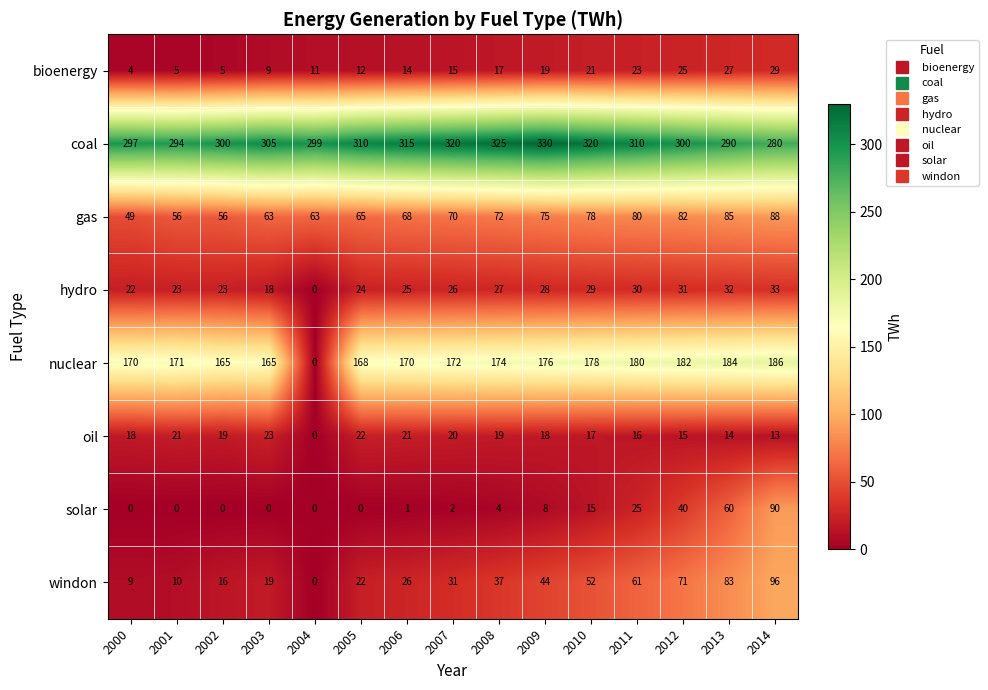

What is the difference between the maximum and minimum values in the hydro series?

33